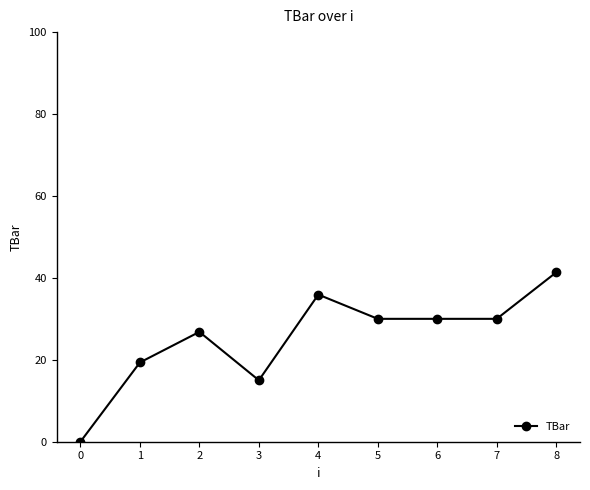

What value does the data have at 6?

30.0